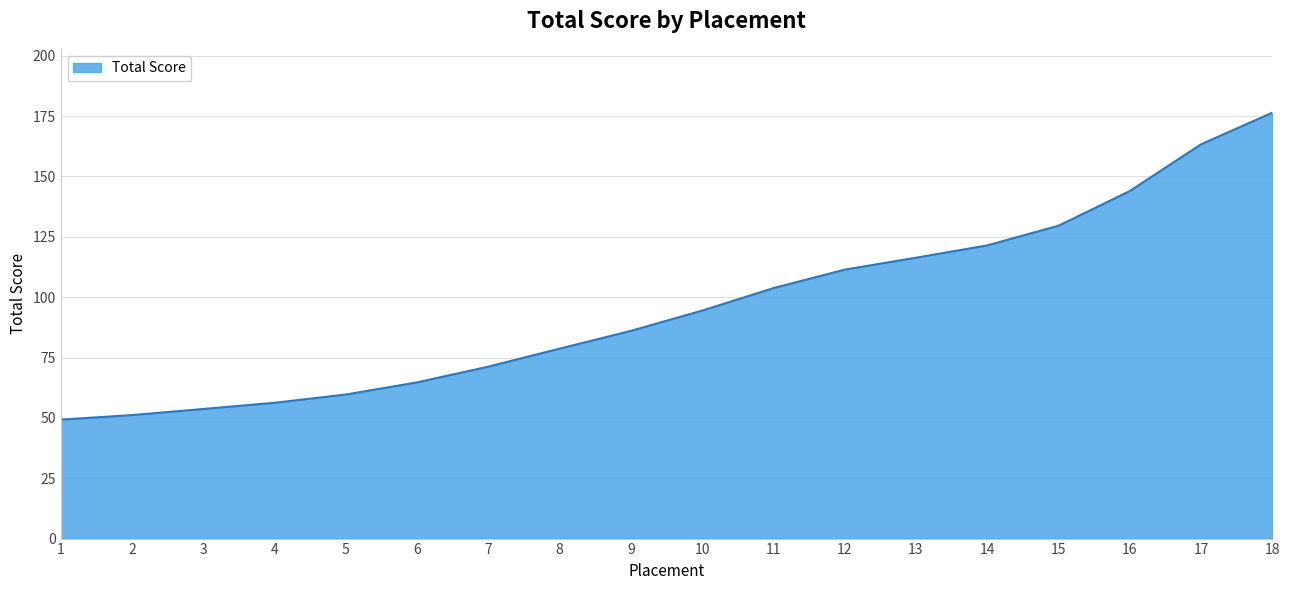

True or false: the data shows 176.4 at 18.

True